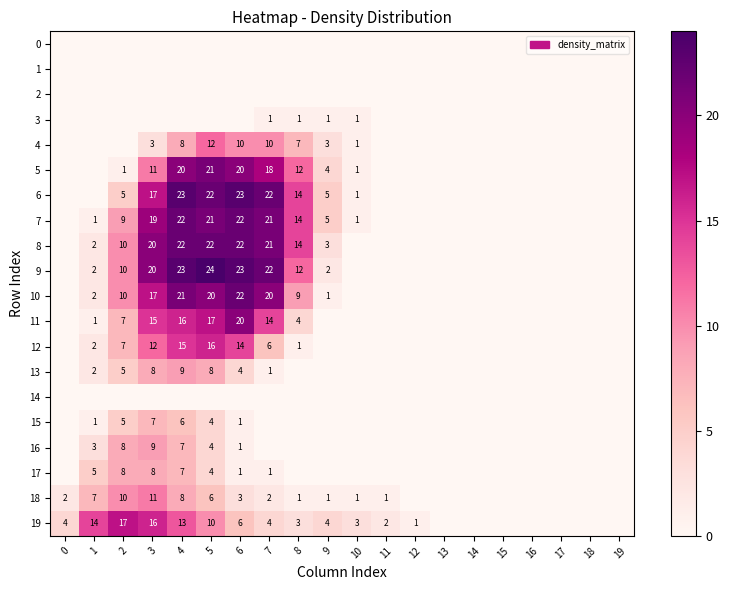

The value of 13 at 7 is 2. True or false?

False